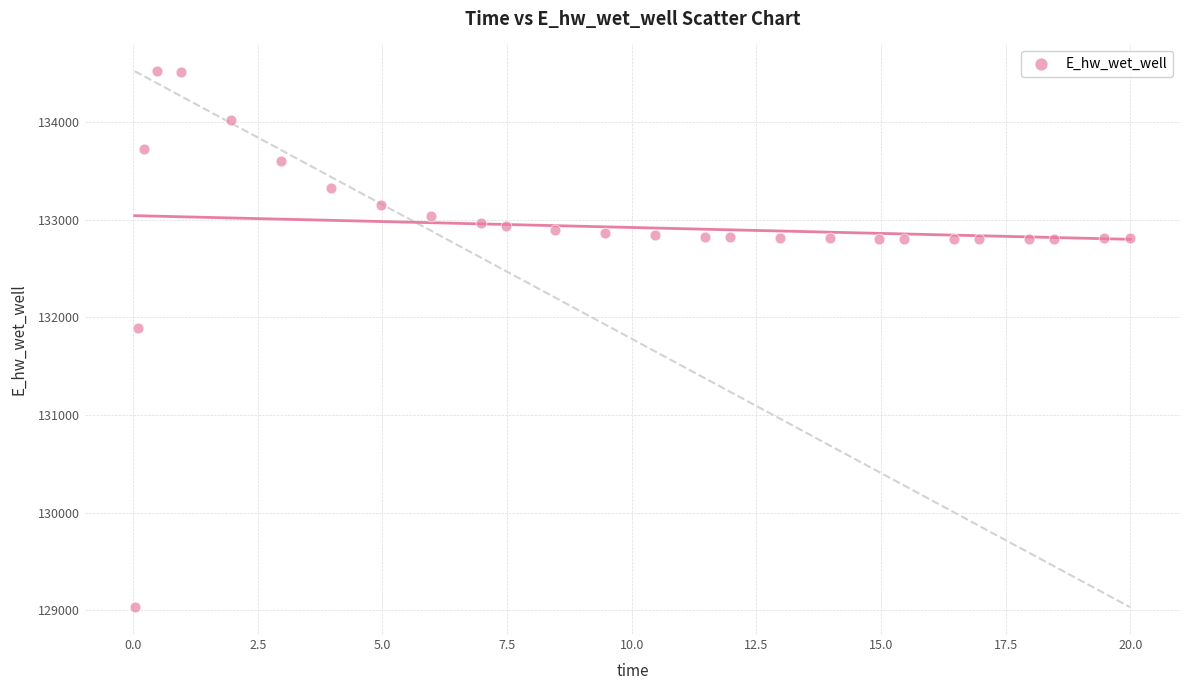

What is the range of X values (max minus min)?

20.0